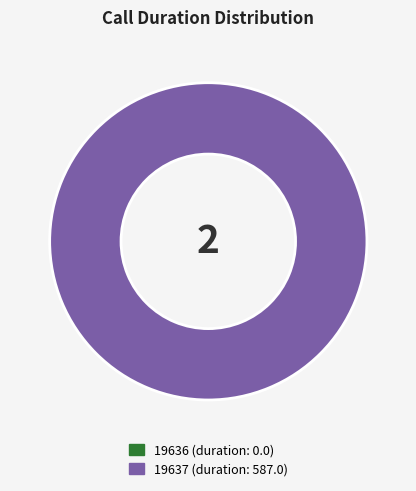

How many slices are in this pie chart?

2